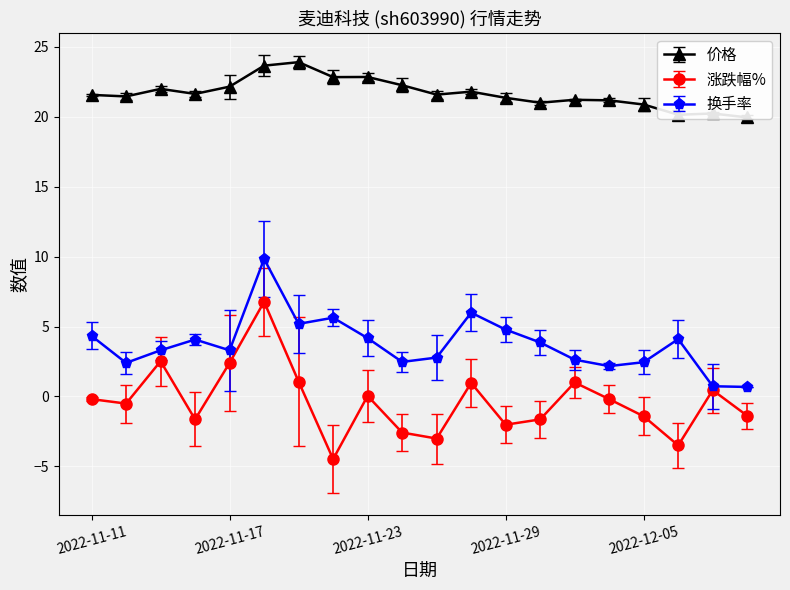

What is the average value of the 涨跌幅% series?

-0.4